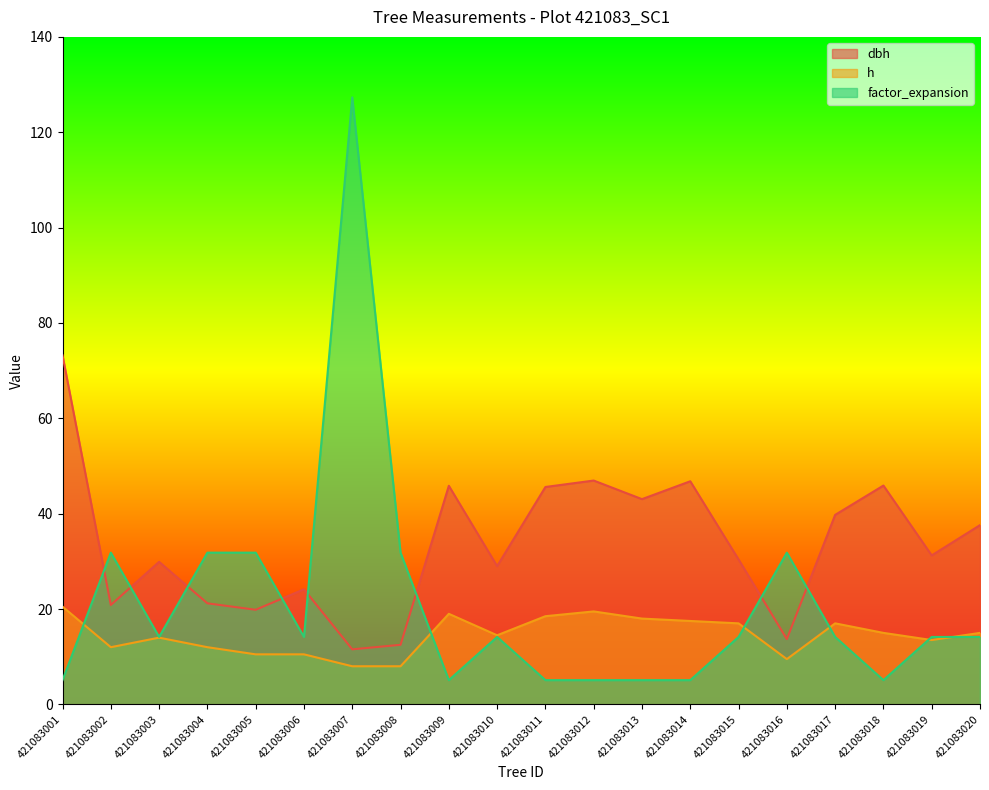

What is the total value across all series at 421083013?

66.1